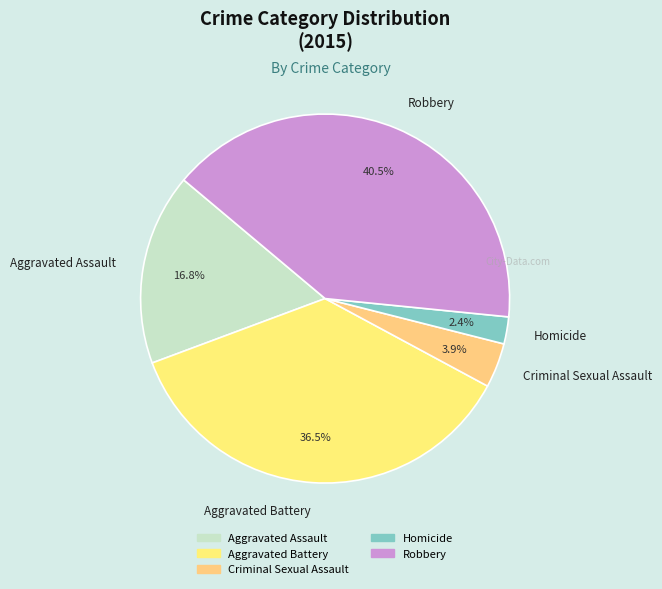

Do Aggravated Battery and Robbery together represent more than half of the pie?

Yes